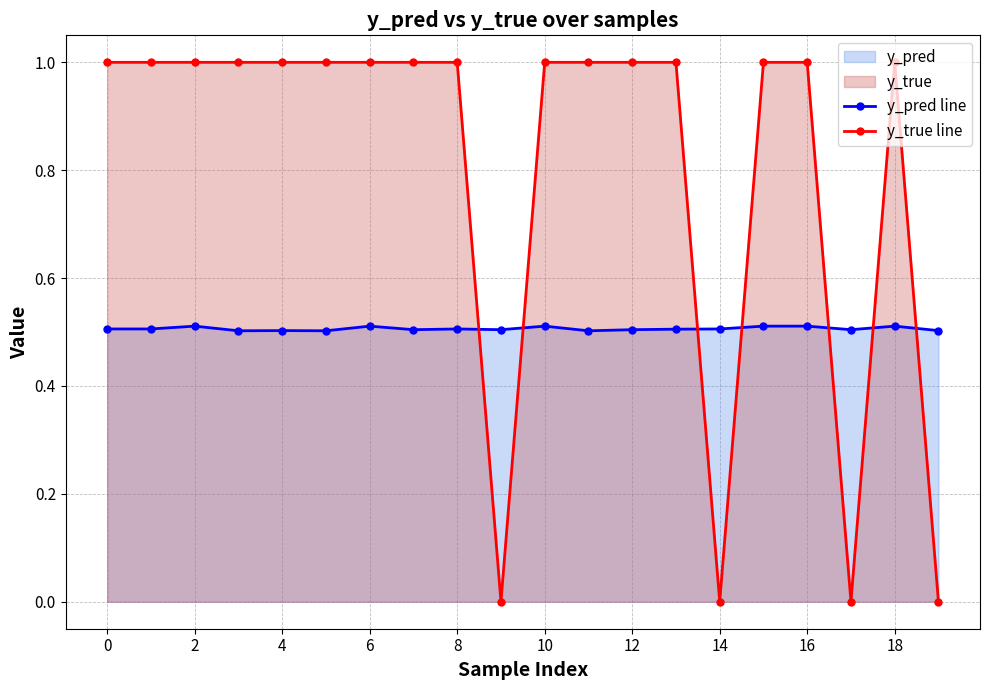

Does the chart display data point markers on the line(s)?

Yes